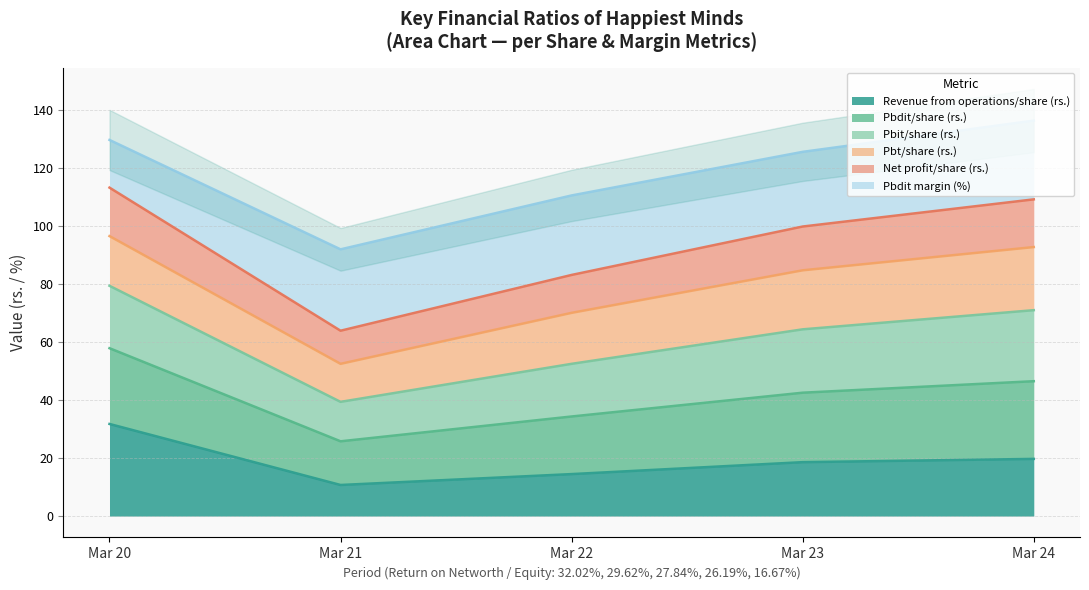

True or false: Net profit/share (rs.) has a value of 154.8 at Mar 20.

False